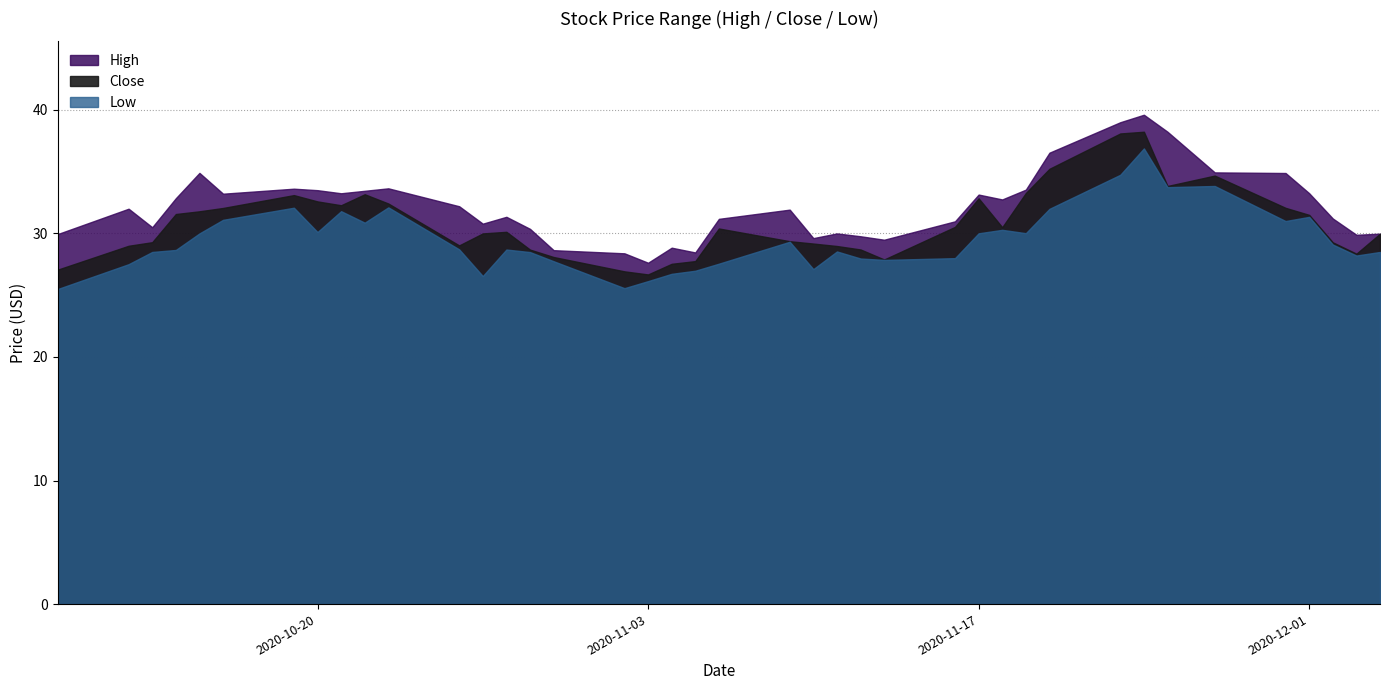

The Low series shows 44.3 at 2020-11-19. True or false?

False